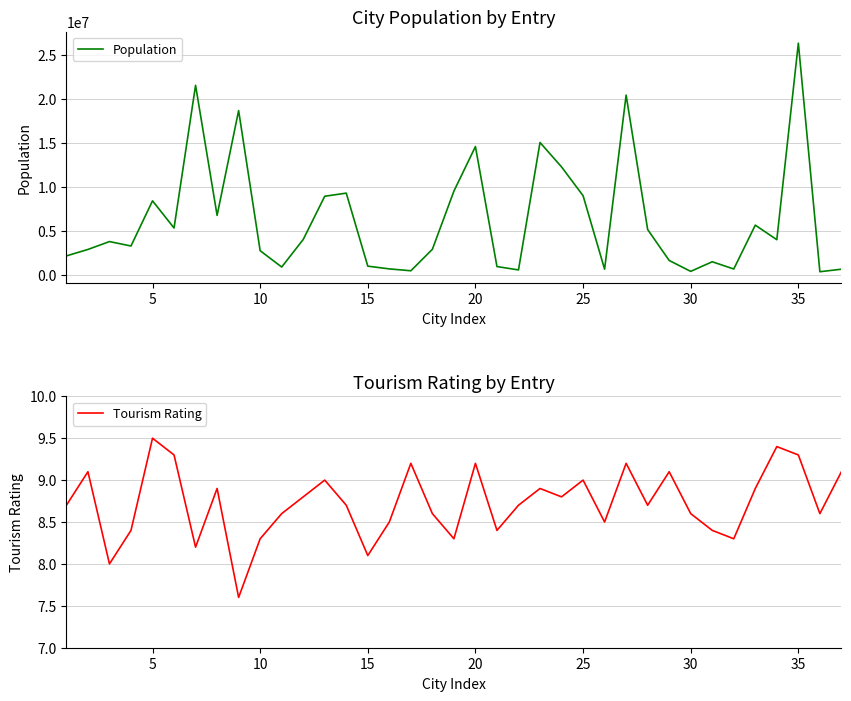

Count the number of data series in this chart.

2